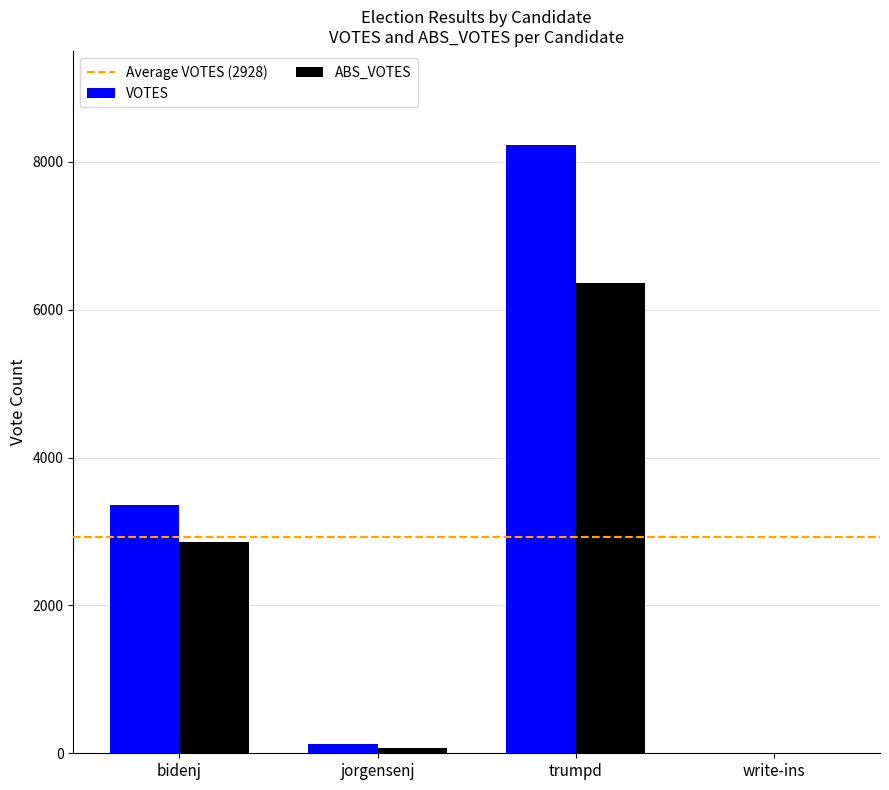

Which series changed the most between jorgensenj and trumpd?

VOTES